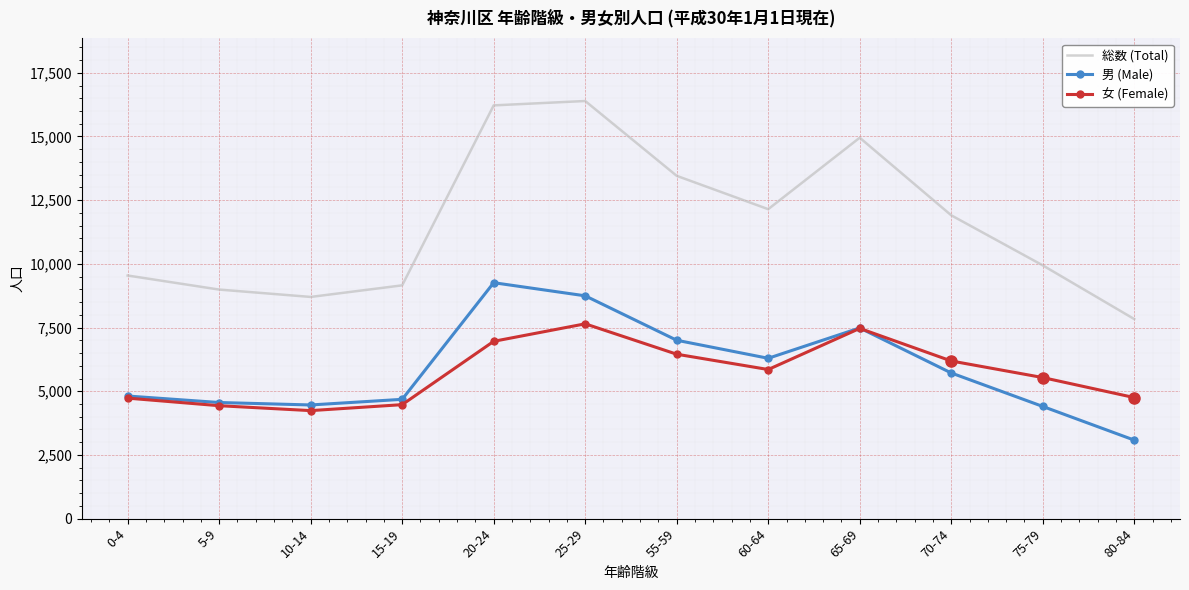

Which series changed the most between 65-69 and 70-74?

総数 (Total)